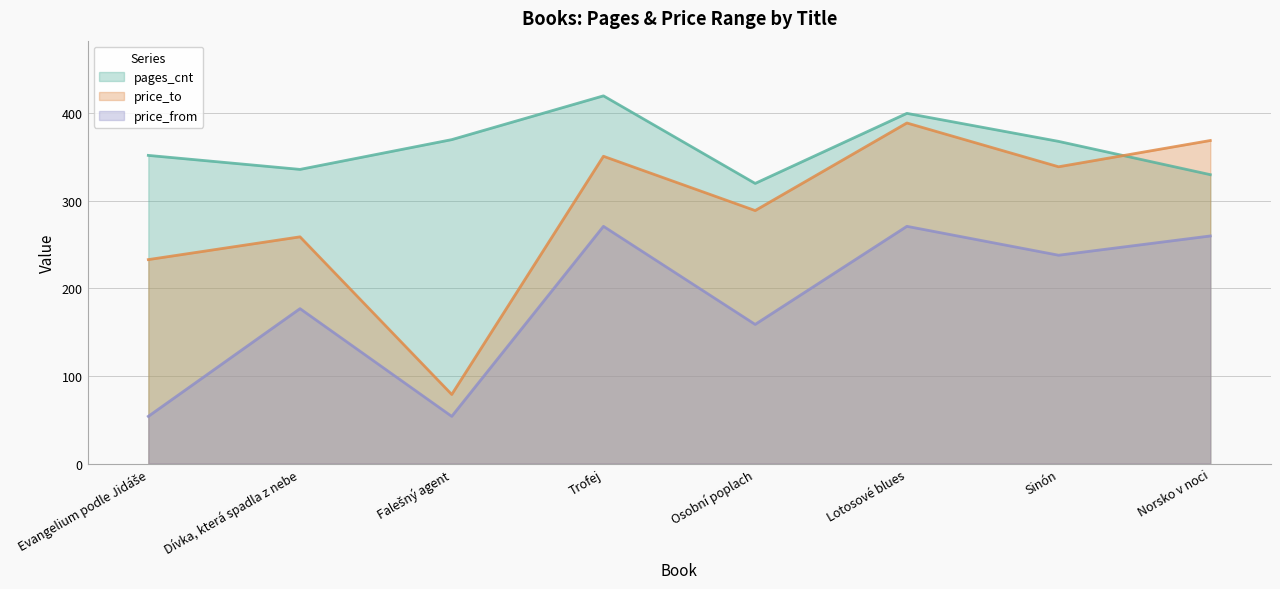

Between Evangelium podle Jidáše and Osobní poplach, which series saw the biggest shift?

price_from